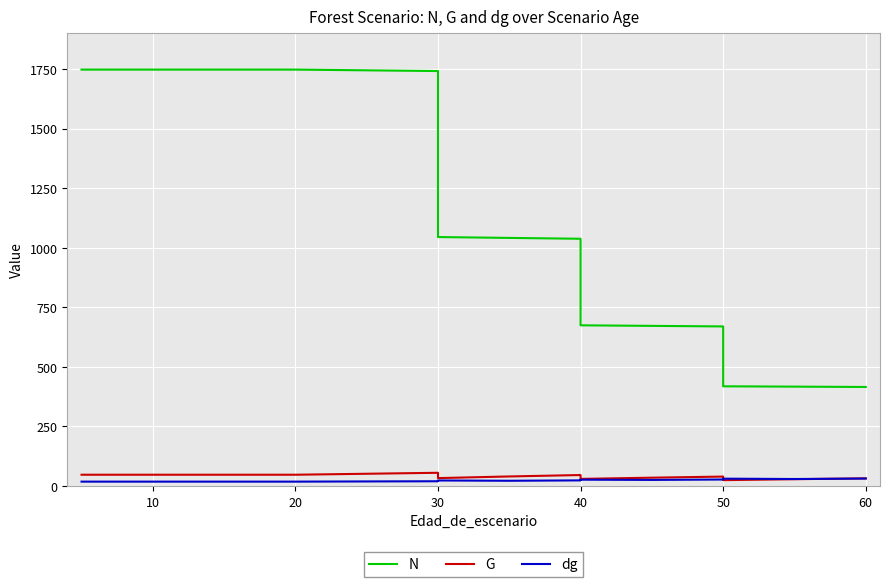

True or false: N and dg intersect in this chart.

False